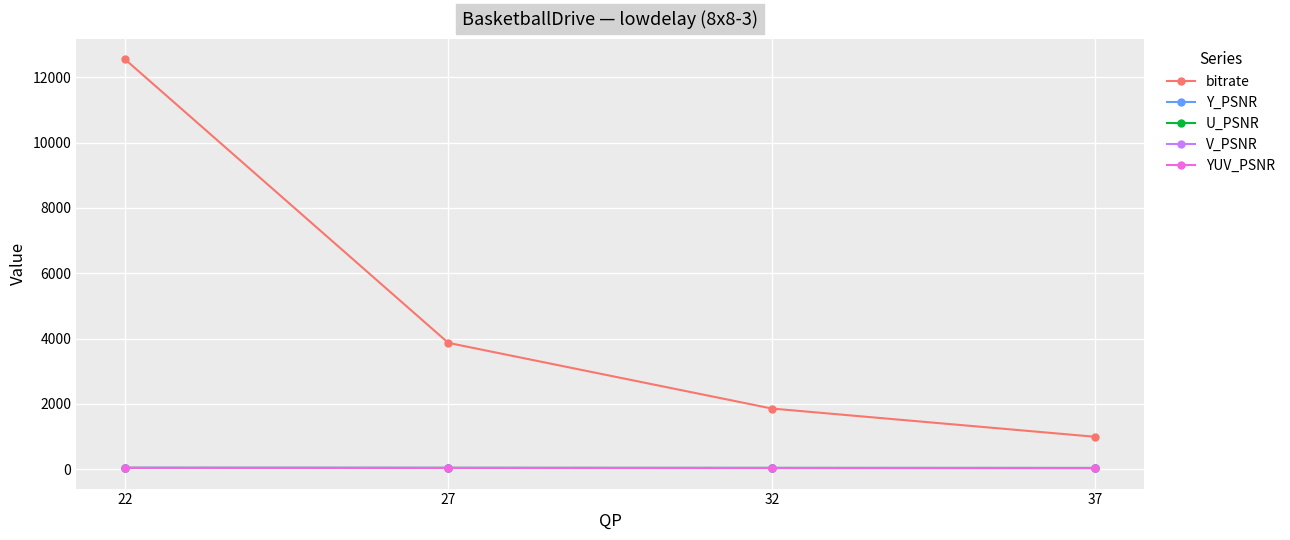

True or false: Y_PSNR has a value of 40.3 at 22.

True